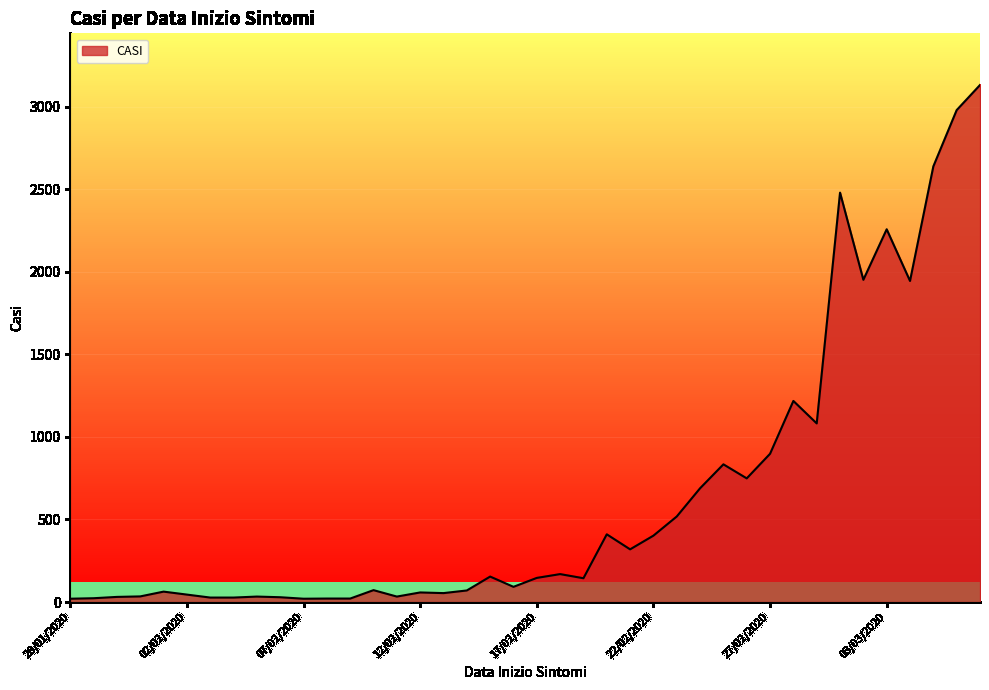

What is the sum of all values?

25891